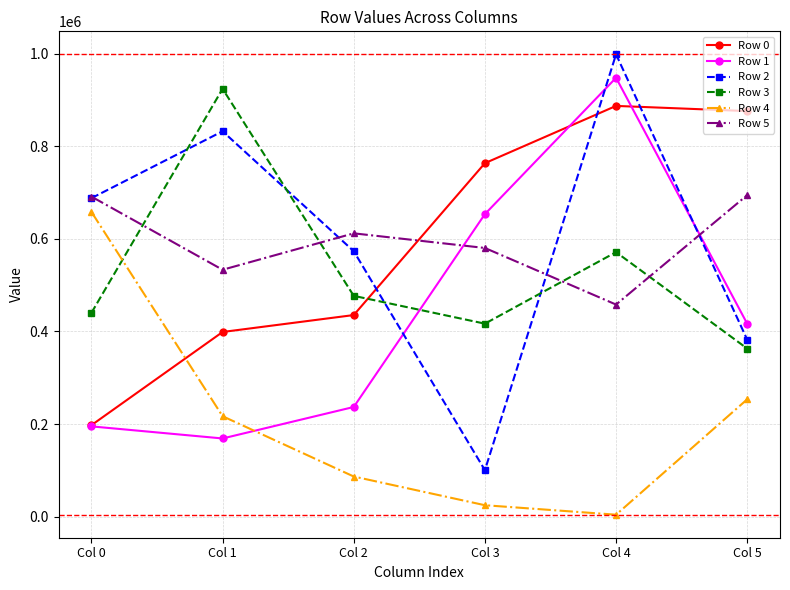

Rank the series at Col 4 from lowest to highest value.

Row 4, Row 5, Row 3, Row 0, Row 1, Row 2